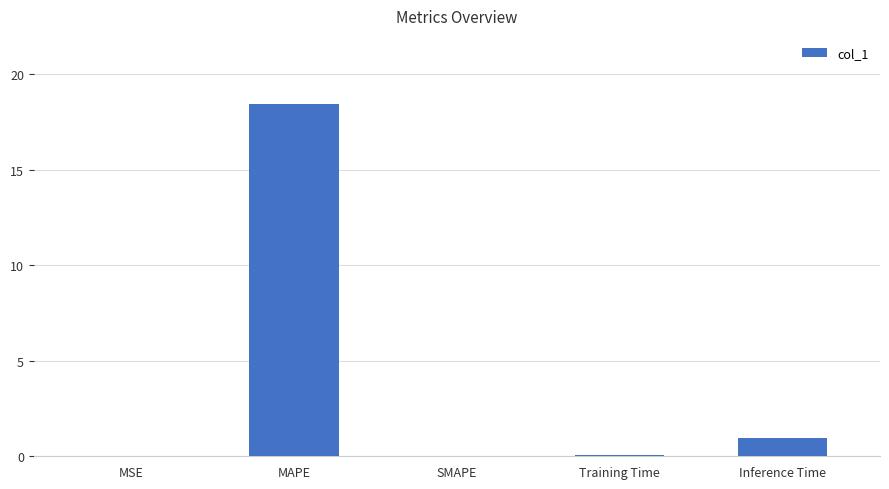

Which category has the highest value across all series?

MAPE